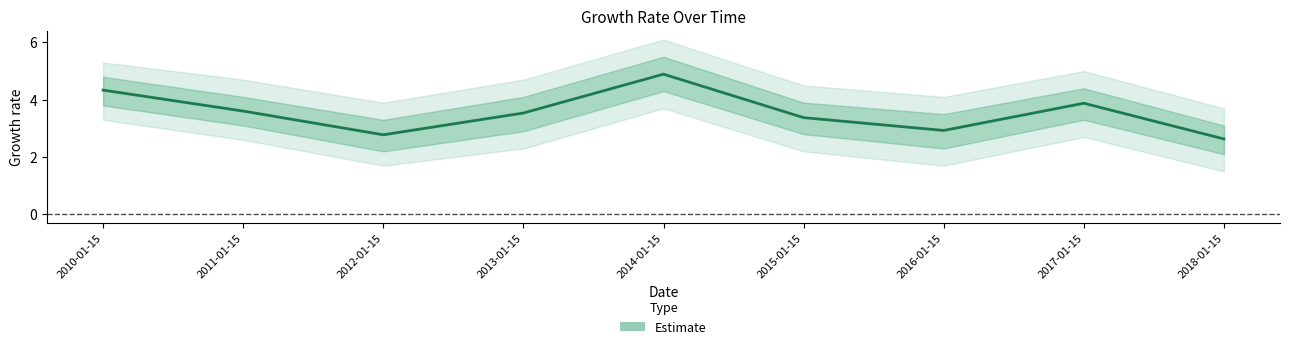

Reading right to left, what are all the values shown in this chart?

2018-01-15=2.6	2017-01-15=3.9	2016-01-15=2.9	2015-01-15=3.4	2014-01-15=4.9	2013-01-15=3.5	2012-01-15=2.8	2011-01-15=3.6	2010-01-15=4.3